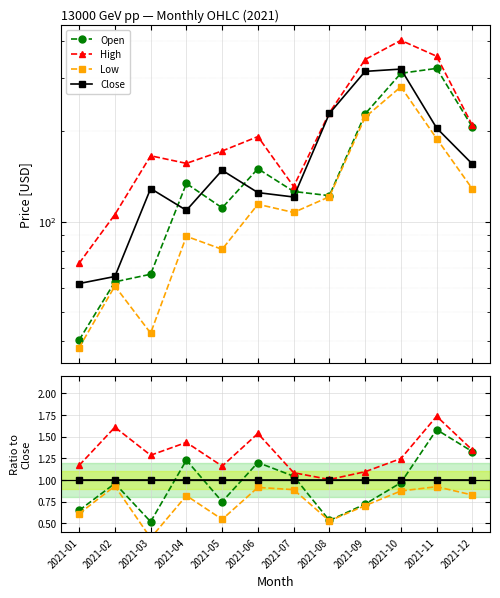

What is the total value across all series at 2021-06?

4.7